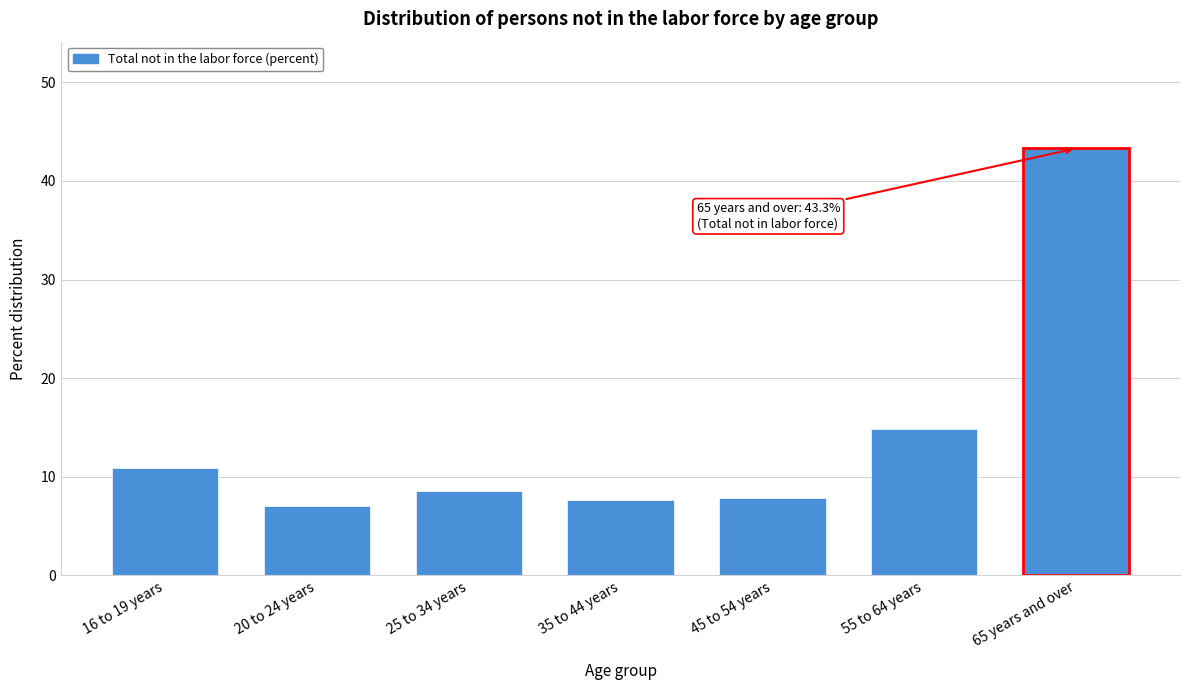

What is the label of the 6th bar from the left?

55 to 64 years